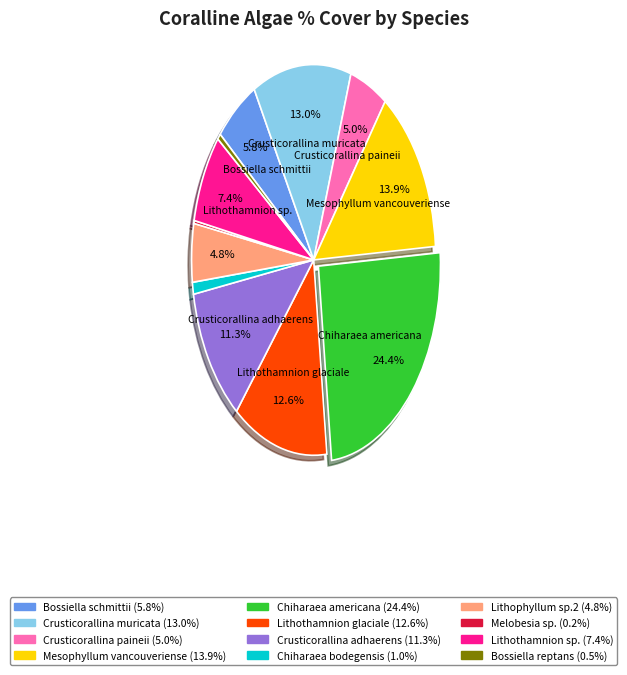

Which has a higher value, Crusticorallina paineii or Chiharaea bodegensis?

Crusticorallina paineii